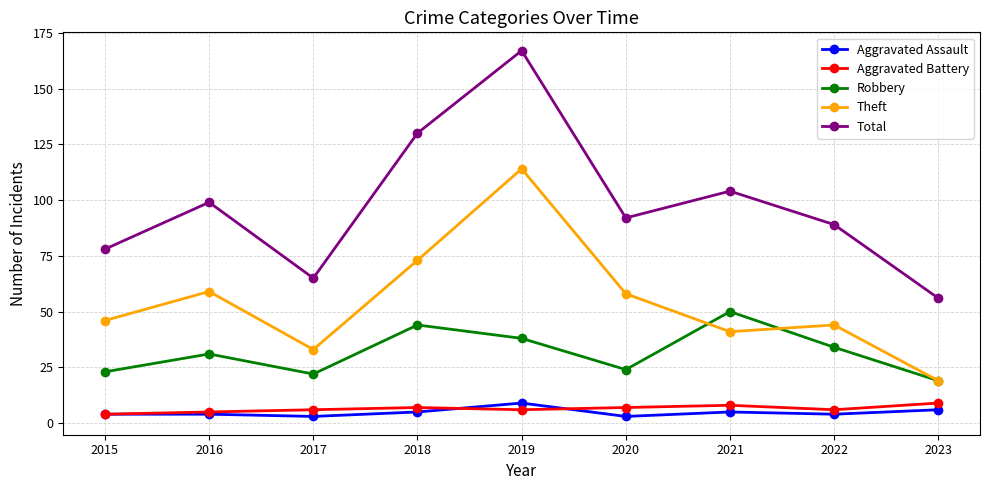

What is the sum of the Total values at 2022 and 2019?

256